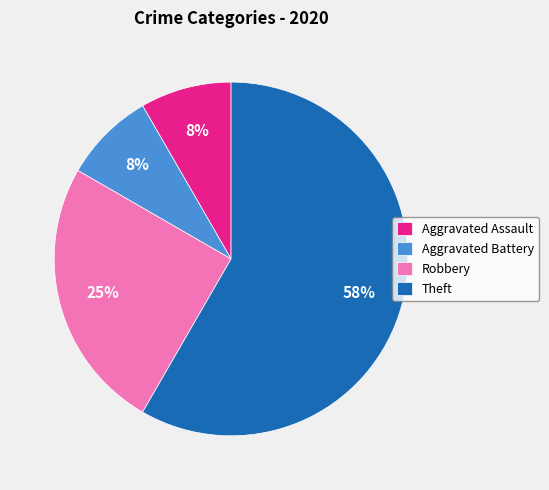

Is there any slice that represents more than half of the pie?

Yes